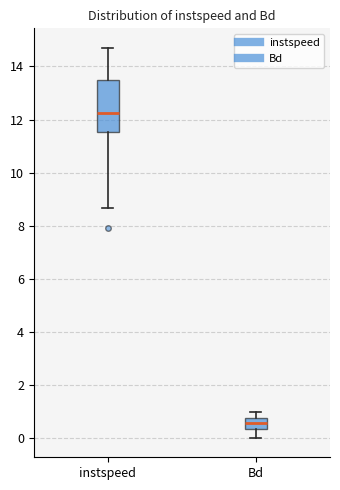

Reading left to right, transcribe this box plot: for each box, give where its median line is, the range the box spans, and where its two whiskers end, as read against the y-axis. The values are not printed on the chart, so give them approximately, as read against the axis.

instspeed: median 12.2, box 11.6 to 13.4, whiskers 8.6 to 14.8
Bd: median 0.6, box 0.4 to 0.8, whiskers 0.0 to 1.0